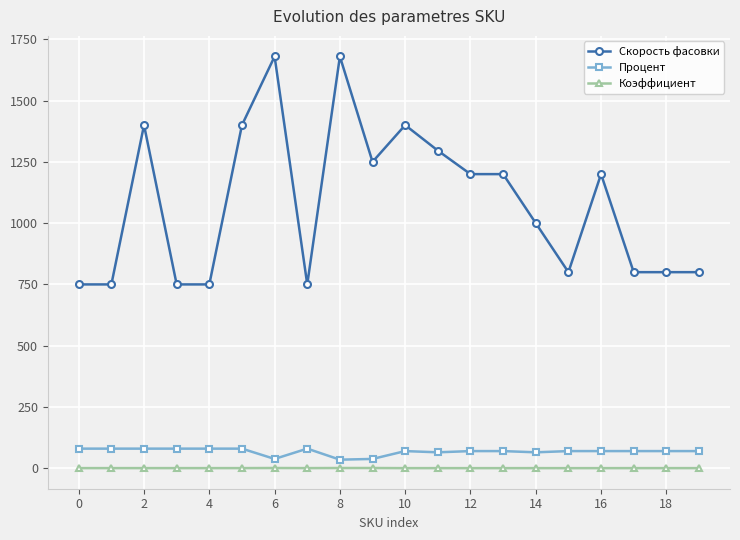

True or false: Процент and Скорость фасовки cross at least once.

False